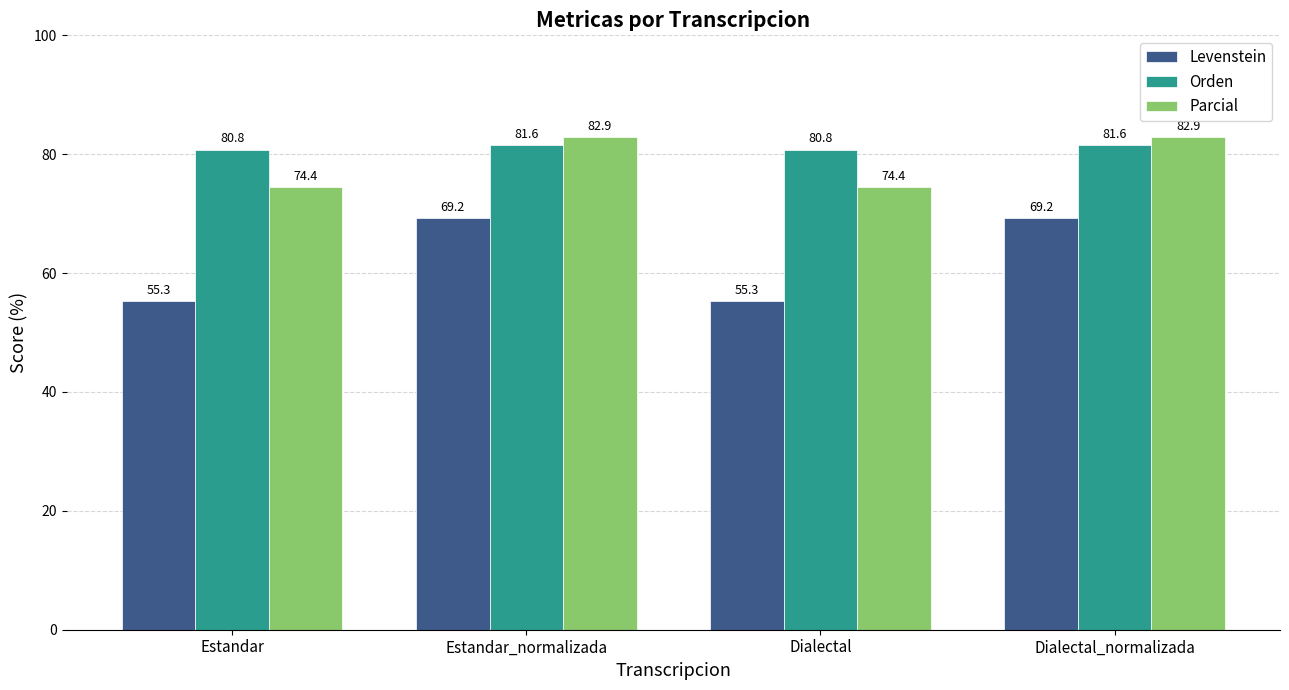

Reading right to left, transcribe all the data shown in this chart.

Levenstein: 69.2	55.3	69.2	55.3
Orden: 81.6	80.8	81.6	80.8
Parcial: 82.9	74.4	82.9	74.4